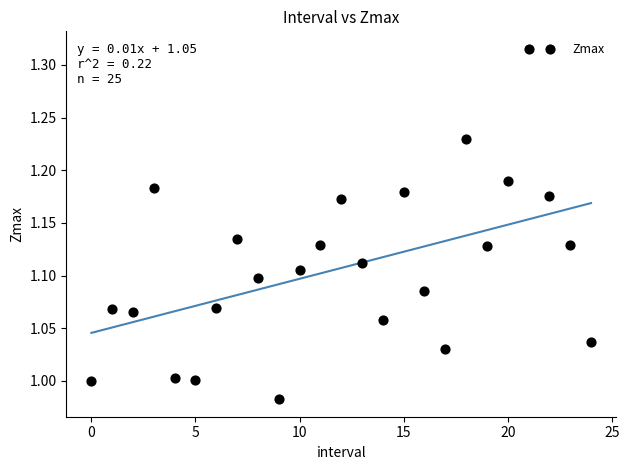

What is the range of Y values (max minus min)?

0.3